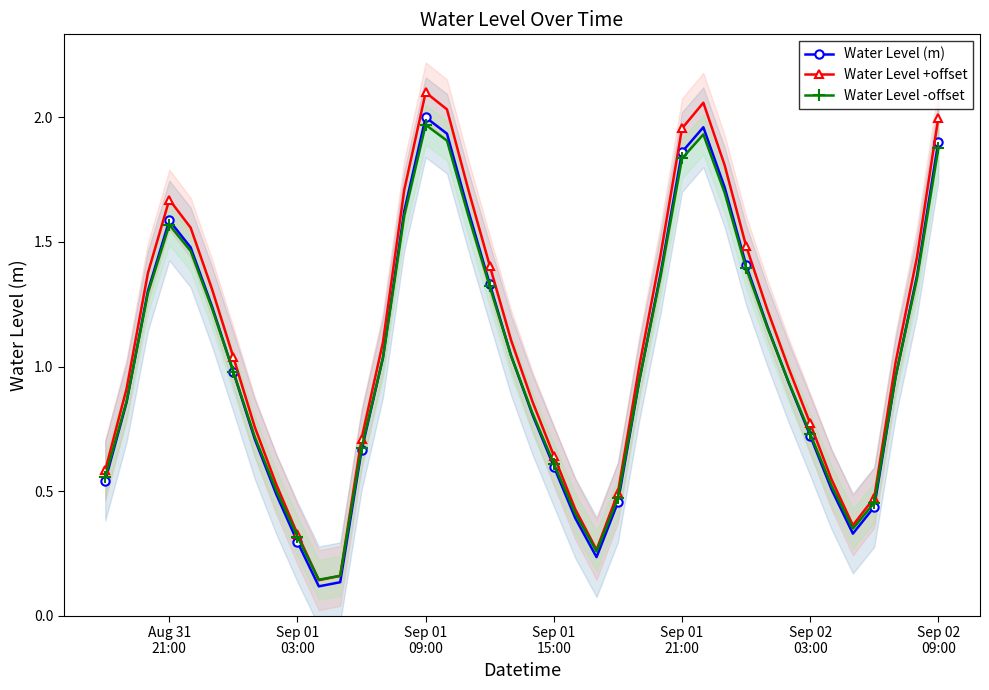

What is the sum of all Water Level +offset values?

43.5